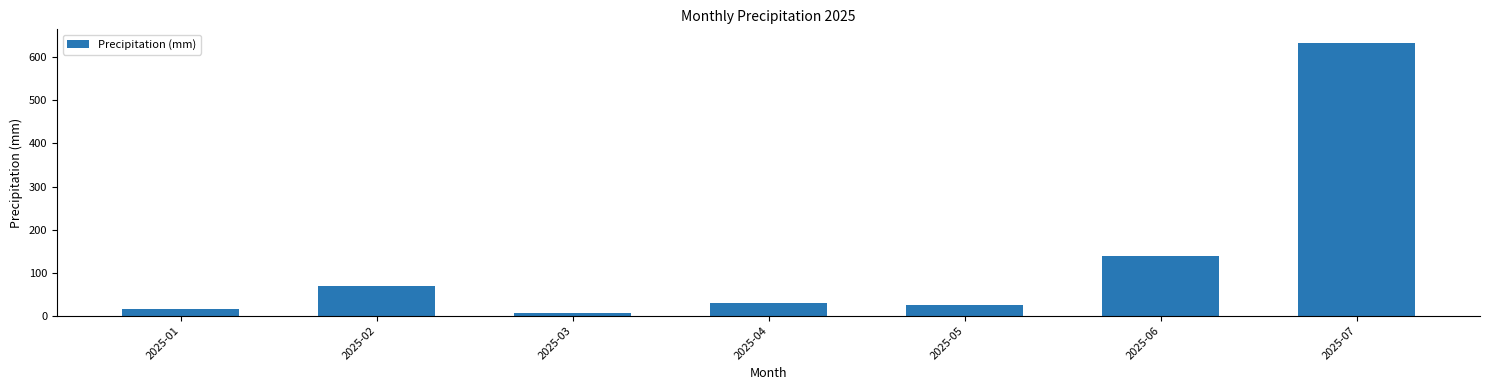

What is the value of the 7th bar from the left?

633.5